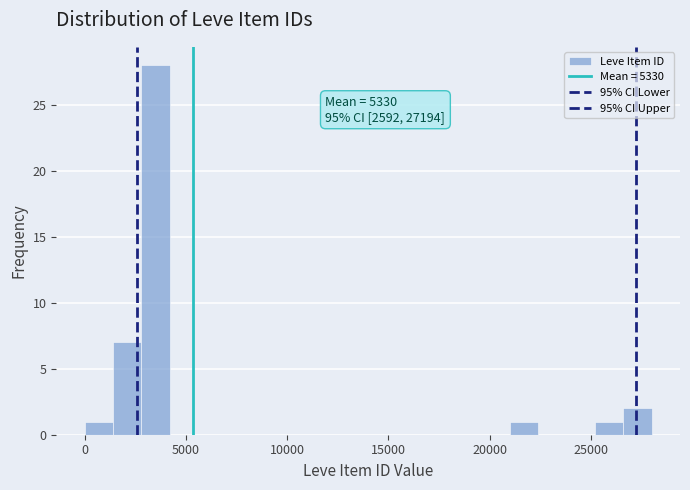

Around what value on the x-axis is the tallest bar? Give the approximate position of its centre, as read against the axis.

3500